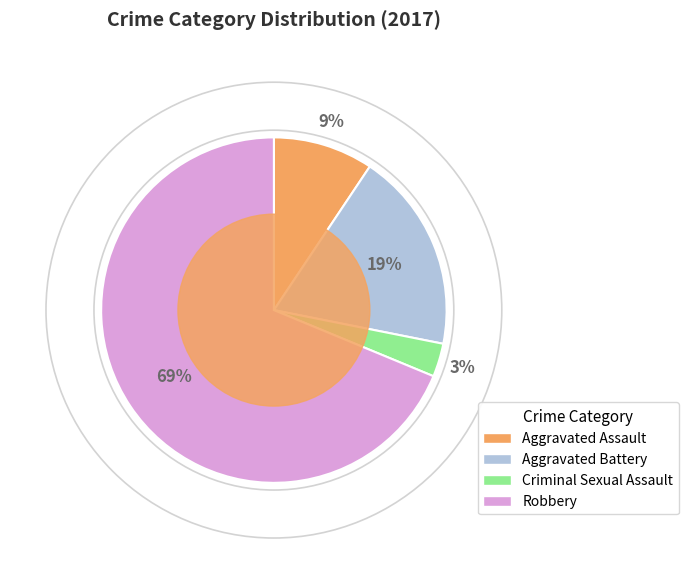

Rank the categories by value from highest to lowest.

Robbery, Aggravated Battery, Aggravated Assault, Criminal Sexual Assault